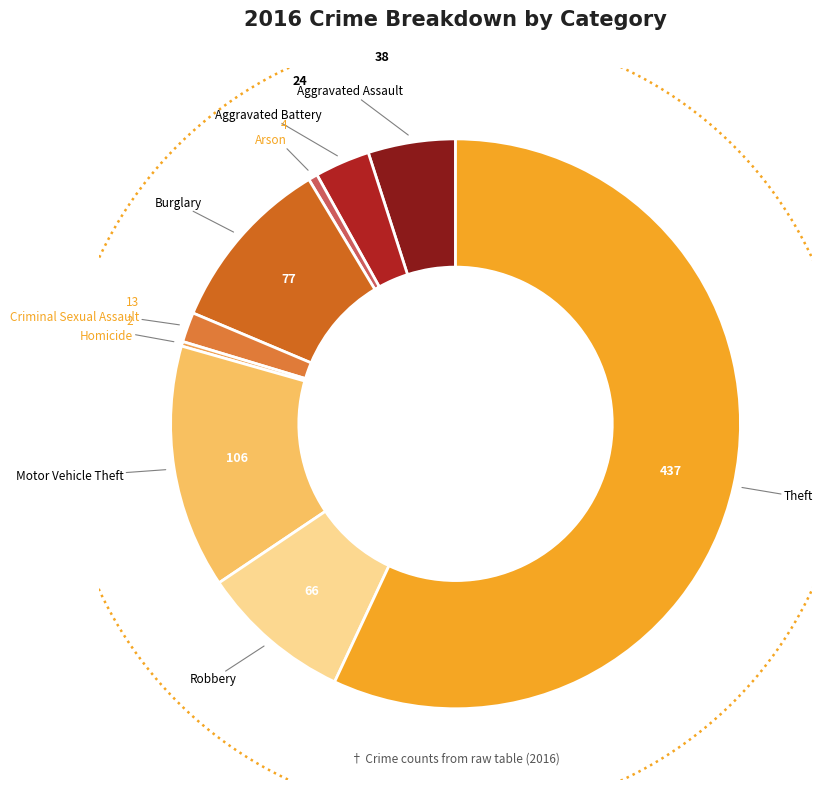

True or false: Arson accounts for 11% of the total.

False